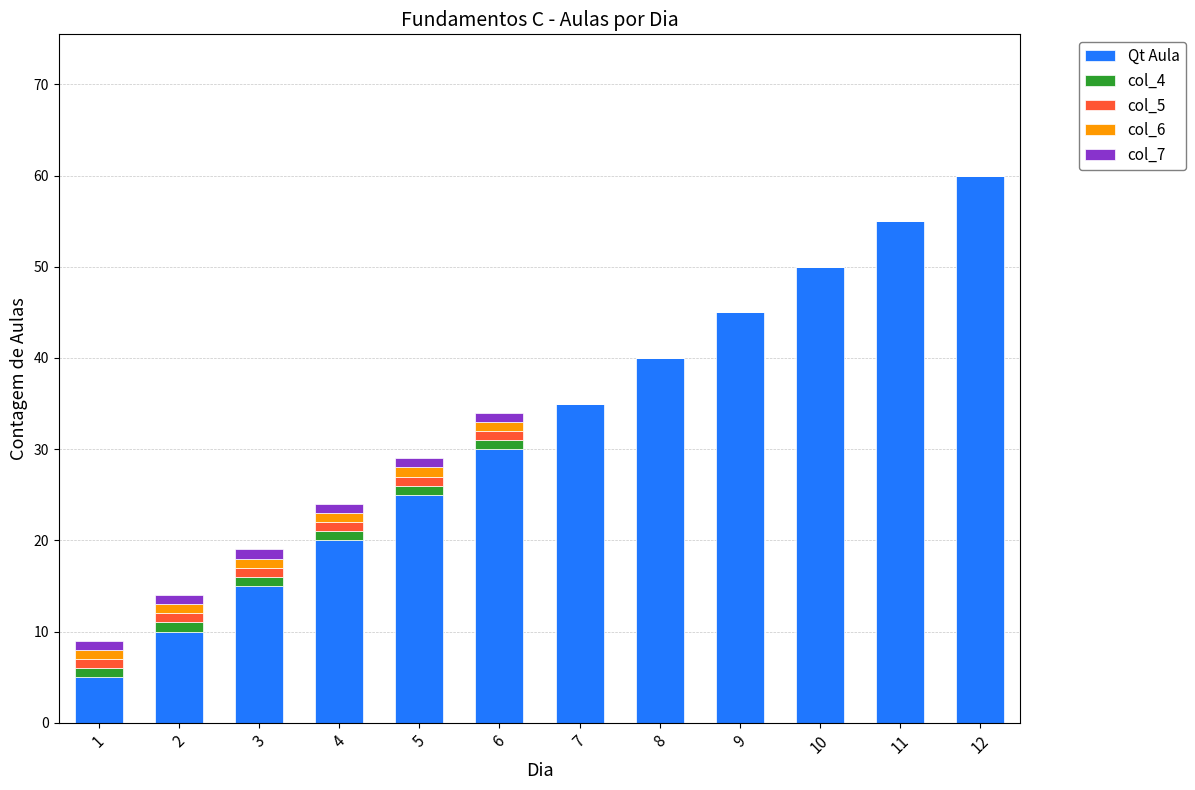

Are the bars grouped side by side (vs. stacked)?

No